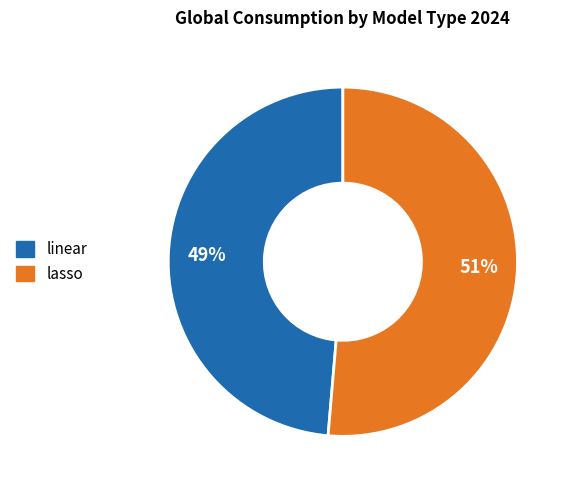

Which slice is the largest?

lasso